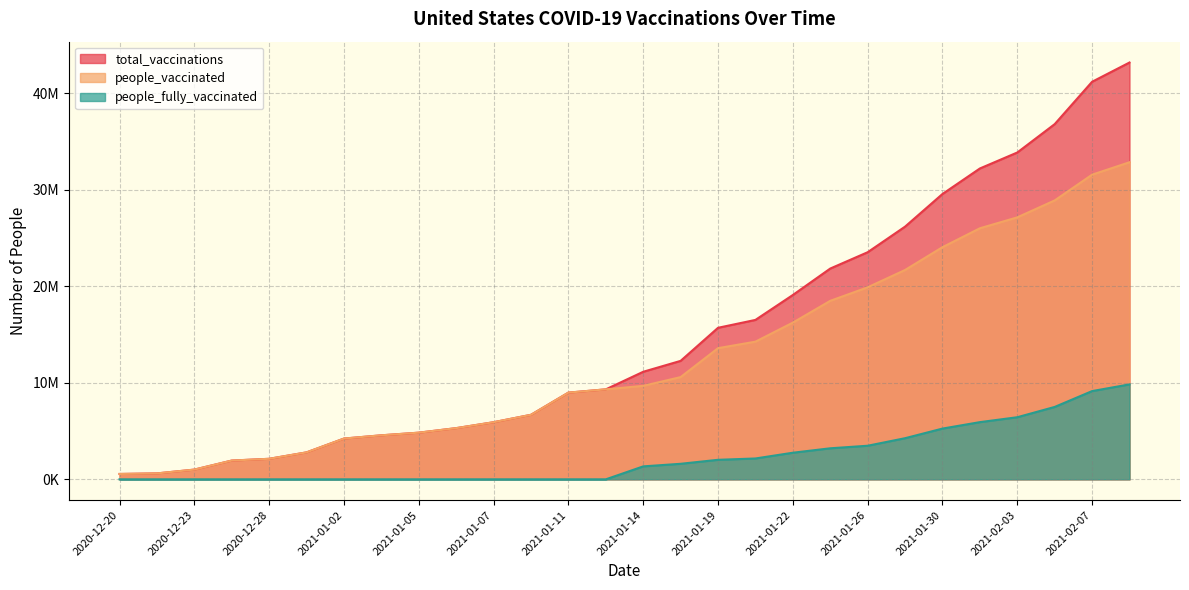

The value of people_fully_vaccinated at 2021-01-22 is 2756953. True or false?

True